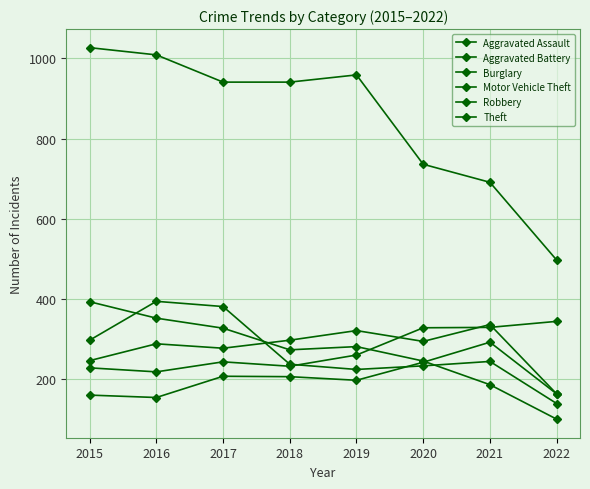

At which label does Burglary first exceed 281?

2015